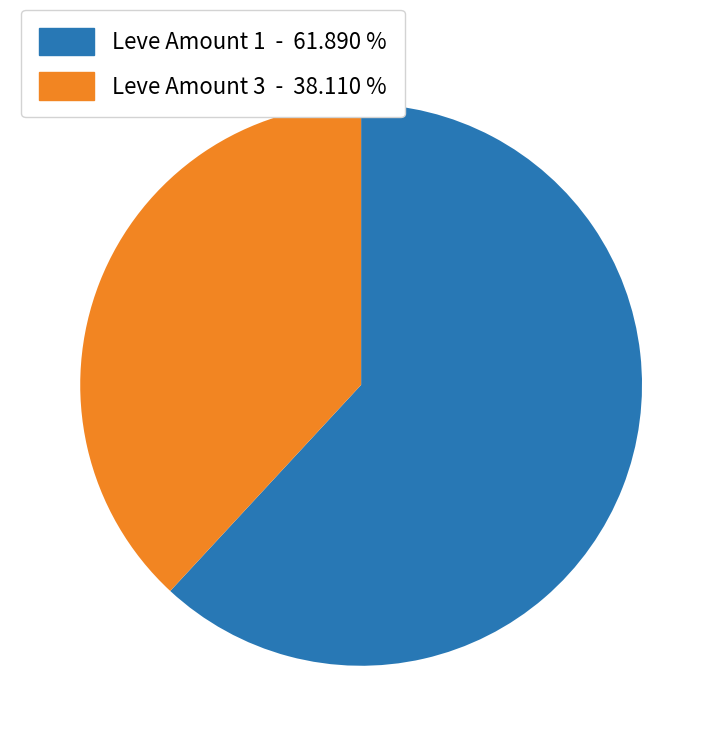

Is there any slice that represents more than half of the pie?

Yes